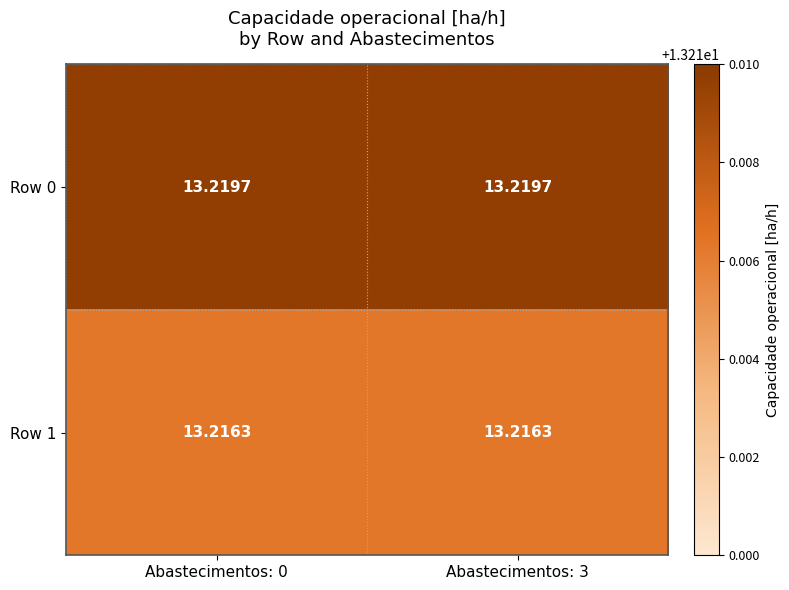

Rank the series at Abastecimentos: 3 from highest to lowest value.

Row 0, Row 1